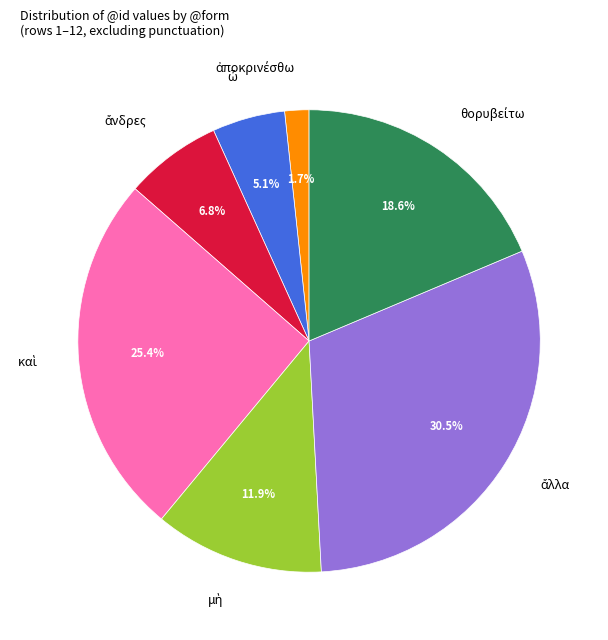

Is there any slice that represents more than half of the pie?

No